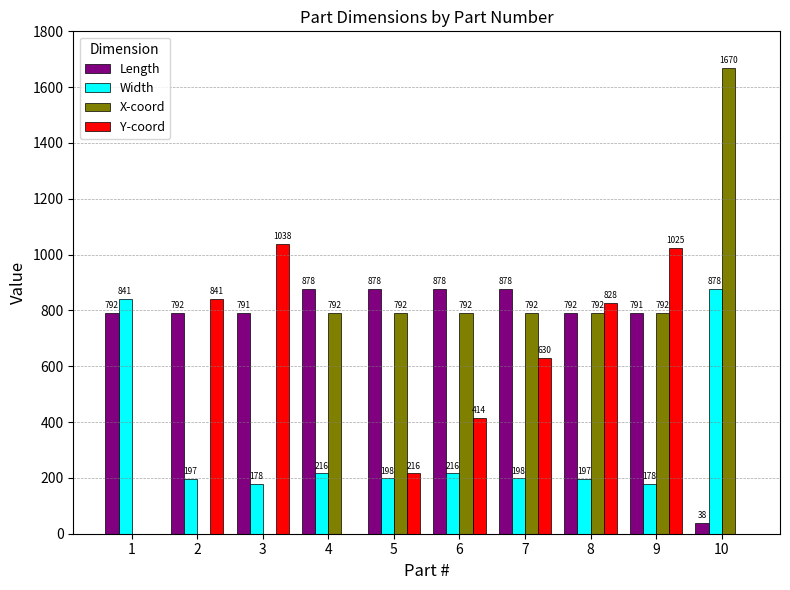

What is the sum of the Y-coord values at 9 and 2?

1866.0